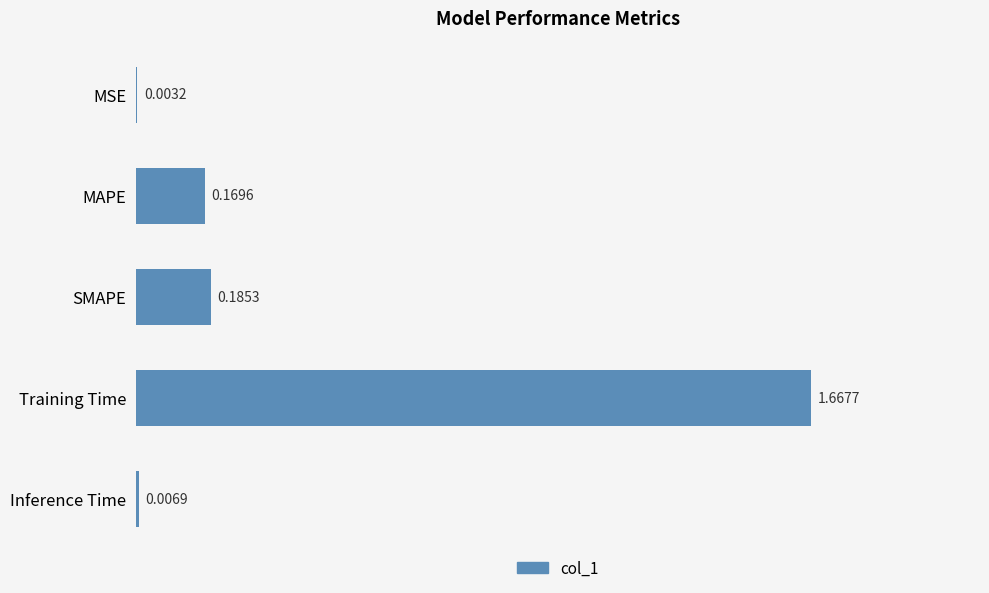

What is the change in value from Training Time to Inference Time?

-1.7